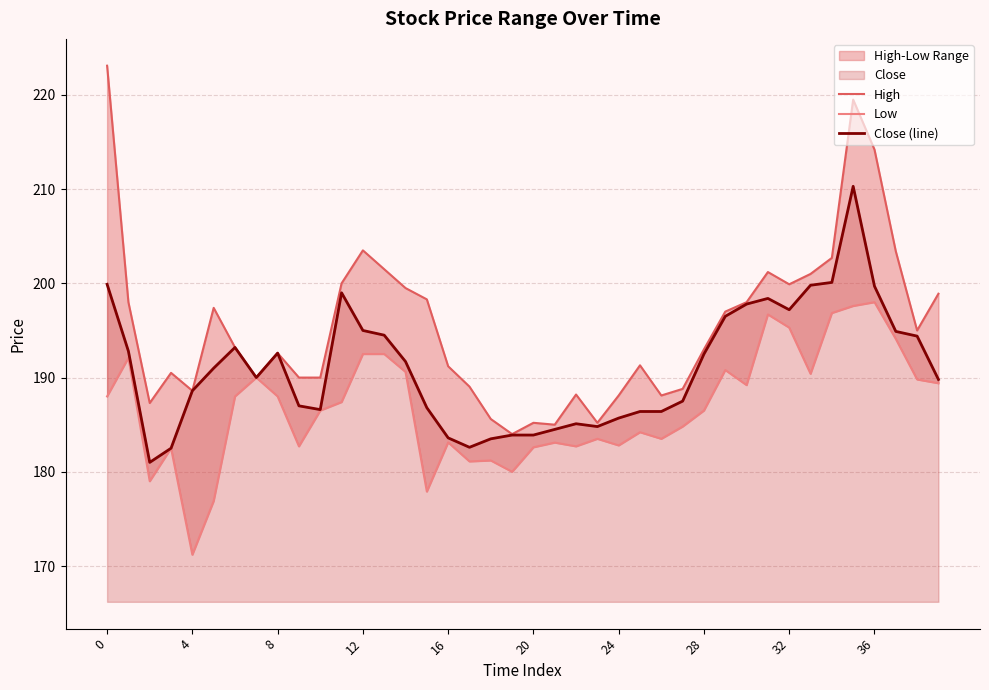

Is it true that Close (line) equals 199.9 at 0?

True